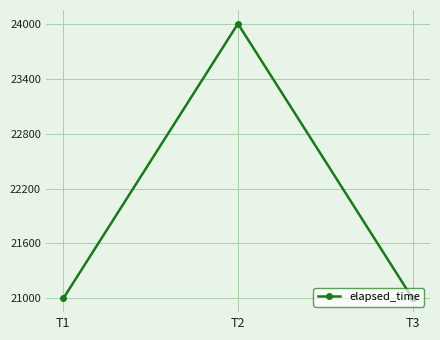

Reading left to right, extract all data points from this chart.

T1=21000	T2=24000	T3=21000